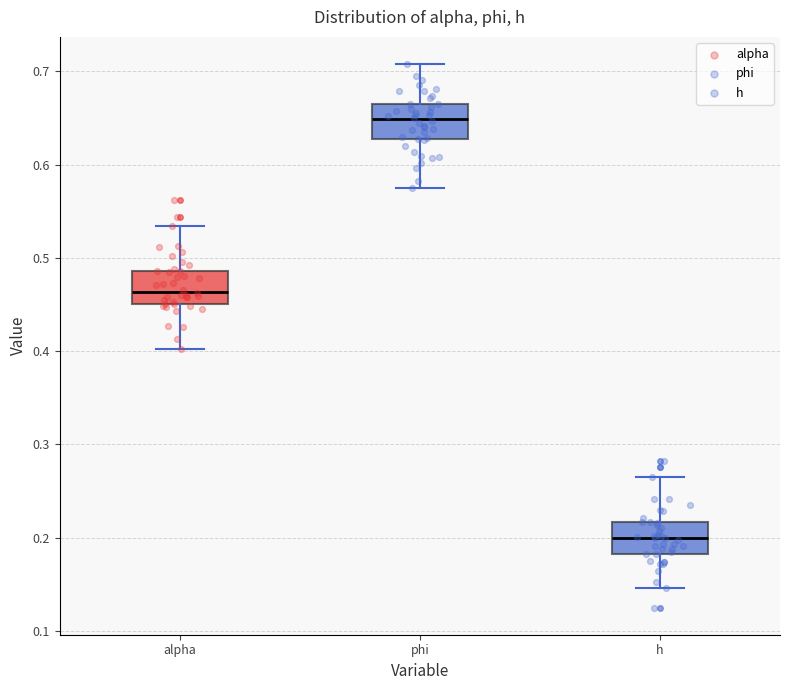

Reading left to right, transcribe this box plot: for each box, give where its median line is, the range the box spans, and where its two whiskers end, as read against the y-axis. The values are not printed on the chart, so give them approximately, as read against the axis.

alpha: median 0.46, box 0.45 to 0.49, whiskers 0.40 to 0.53
phi: median 0.65, box 0.63 to 0.66, whiskers 0.58 to 0.71
h: median 0.20, box 0.18 to 0.22, whiskers 0.15 to 0.26